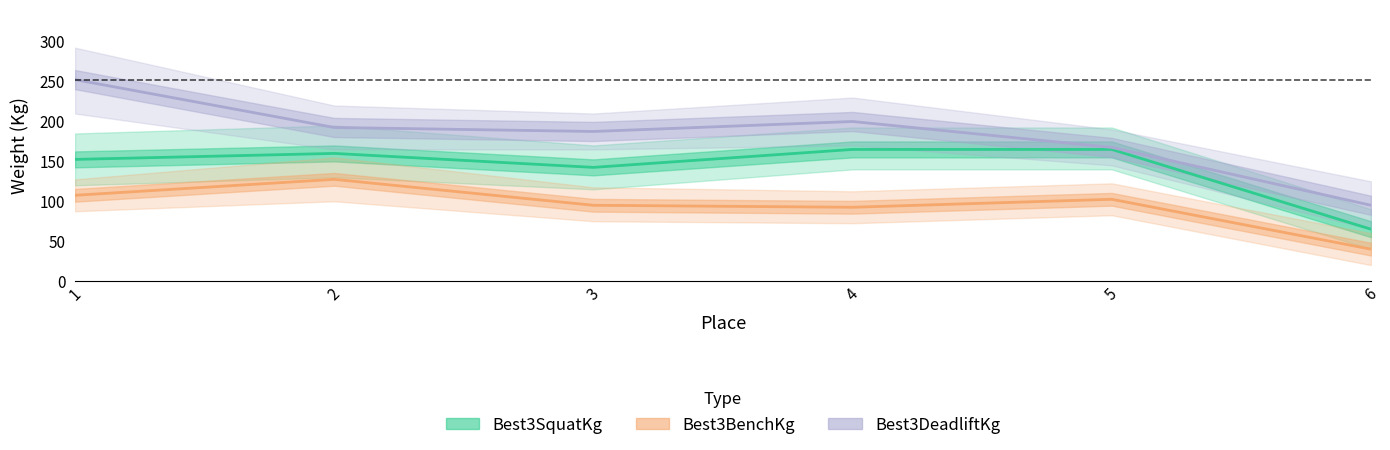

Is it true that Best3SquatKg equals 234.9 at 4?

False